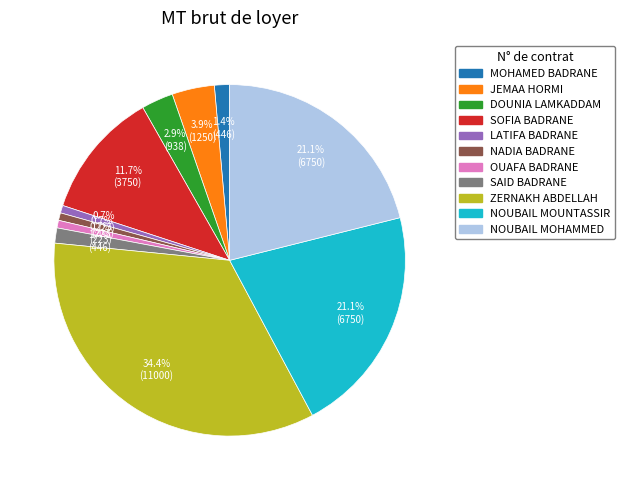

Is it true that ZERNAKH ABDELLAH is 43% of the pie?

False